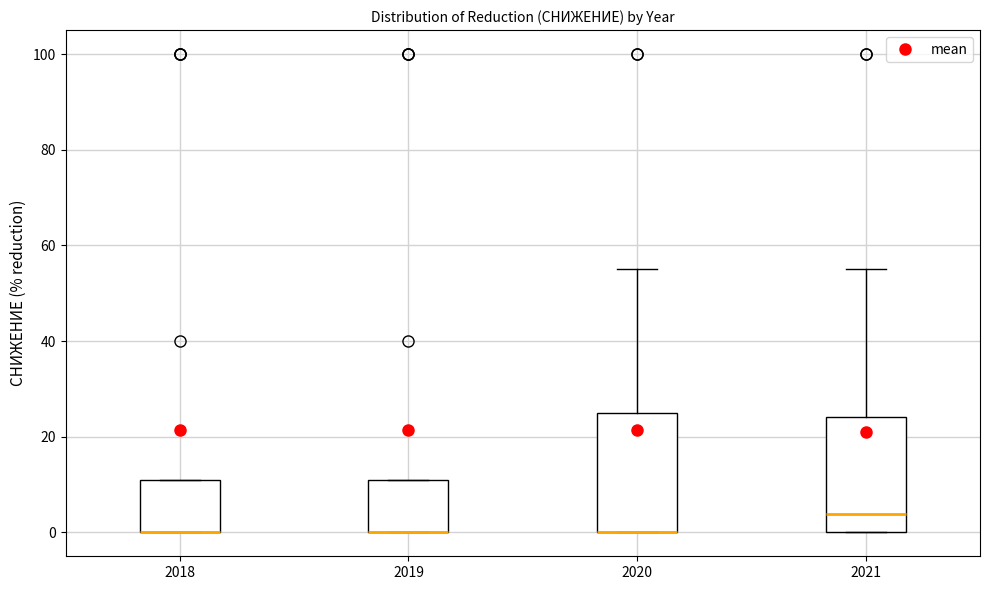

Reading left to right, transcribe this box plot: for each box, give where its median line is, the range the box spans, and where its two whiskers end, as read against the y-axis. The values are not printed on the chart, so give them approximately, as read against the axis.

2018: median 0 (drawn on the box's lower edge), box 0 to 10, whiskers 0 to 10
2019: median 0 (drawn on the box's lower edge), box 0 to 10, whiskers 0 to 10
2020: median 0 (drawn on the box's lower edge), box 0 to 26, whiskers 0 to 56
2021: median 4, box 0 to 24, whiskers 0 to 56